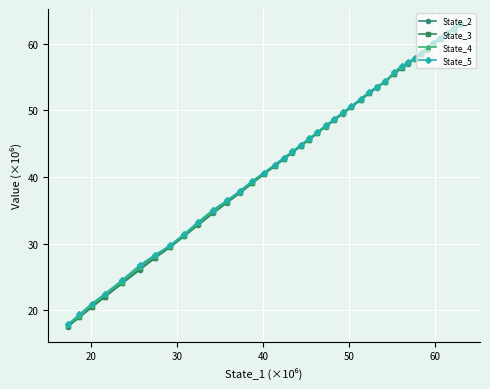

Reading right to left, extract all data points from this chart.

State_2: 62.9	62.2	61.5	60.7	59.9	59.1	58.4	57.7	57.0	56.3	55.4	54.3	53.4	52.5	51.5	50.5	49.5	48.5	47.6	46.6	45.6	44.6	43.6	42.6	41.6	40.4	39.0	37.6	36.1	34.5	32.8	31.1	29.4	27.8	26.0	24.0	22.0	20.4	18.9	17.5
State_3: 62.9	62.2	61.5	60.7	60.0	59.2	58.5	57.8	57.1	56.4	55.5	54.3	53.4	52.6	51.5	50.5	49.5	48.6	47.6	46.6	45.6	44.6	43.7	42.7	41.6	40.4	39.1	37.7	36.2	34.7	32.9	31.2	29.5	27.9	26.2	24.0	22.0	20.5	19.0	17.6
State_4: 62.9	62.3	61.6	60.8	60.0	59.2	58.5	57.8	57.1	56.5	55.6	54.3	53.5	52.7	51.7	50.6	49.6	48.7	47.7	46.7	45.7	44.8	43.8	42.8	41.8	40.6	39.2	37.8	36.4	34.8	33.1	31.3	29.6	28.1	26.5	24.3	22.4	20.7	19.1	17.7
State_5: 62.9	62.3	61.6	60.8	60.1	59.3	58.6	57.8	57.2	56.7	55.8	54.4	53.5	52.8	51.7	50.6	49.7	48.7	47.7	46.7	45.8	44.8	43.8	42.9	41.8	40.6	39.4	37.9	36.5	35.1	33.3	31.5	29.7	28.3	26.7	24.5	22.4	21.0	19.4	17.9